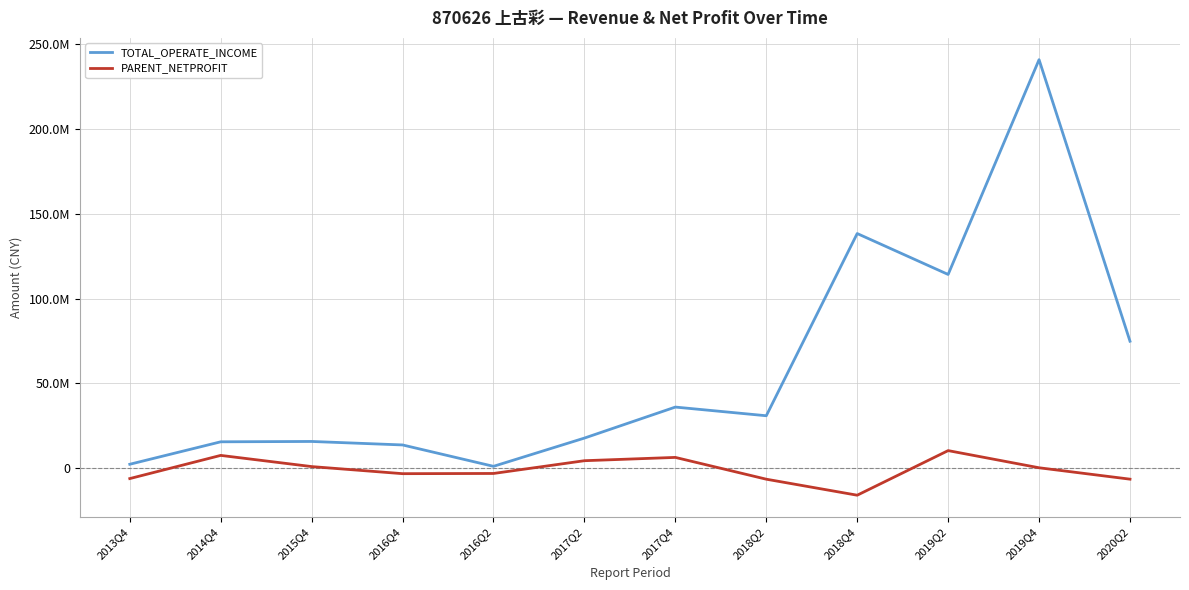

List the labels in order of PARENT_NETPROFIT value, largest first.

2019Q2, 2014Q4, 2017Q4, 2017Q2, 2015Q4, 2019Q4, 2016Q2, 2016Q4, 2013Q4, 2020Q2, 2018Q2, 2018Q4